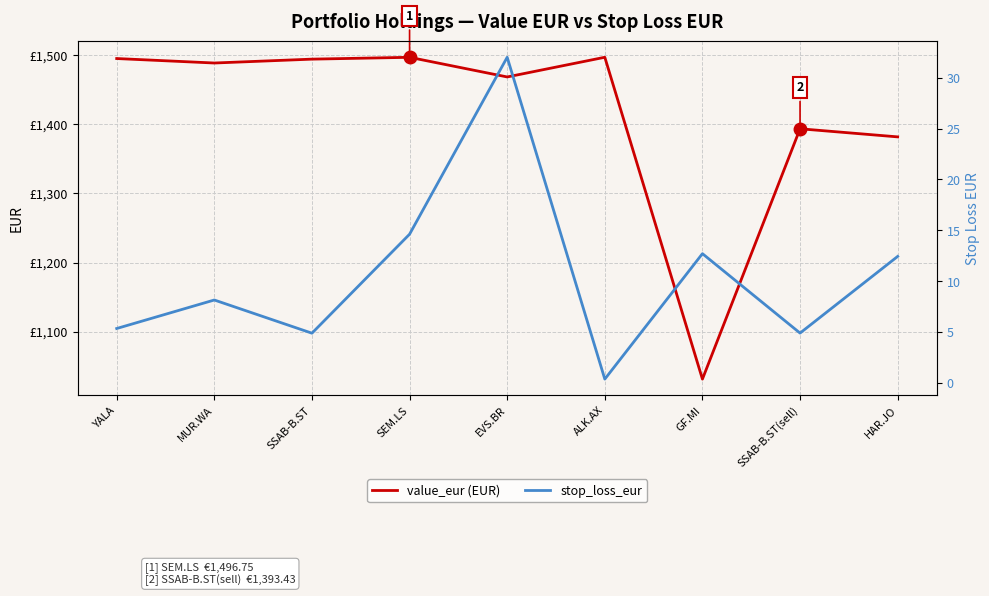

What is the total value across all series at SSAB-B.ST(sell)?

1398.3